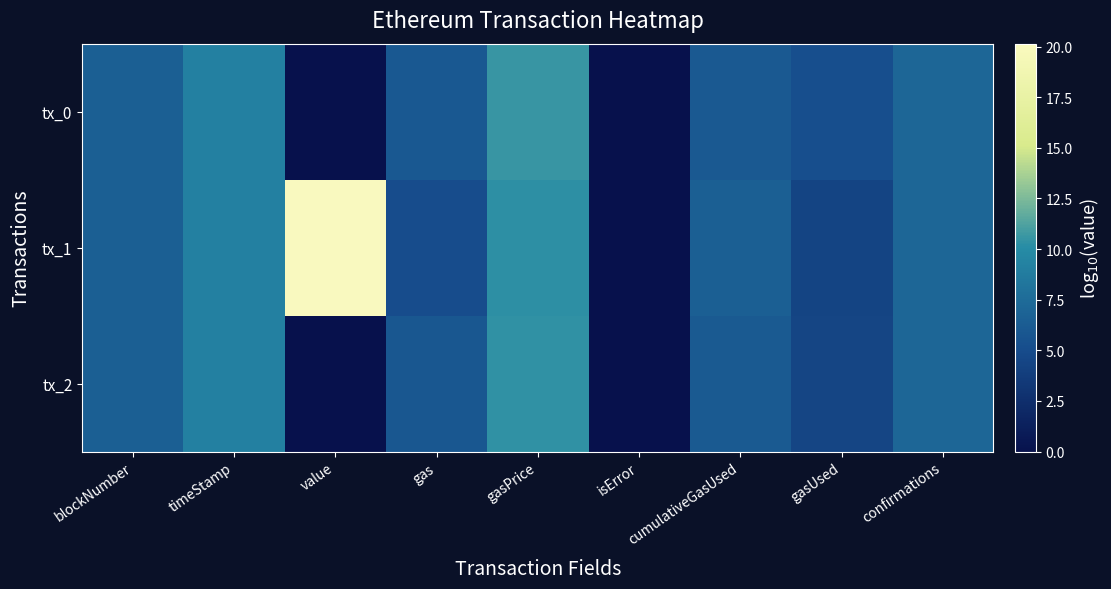

Reading left to right, list all the values displayed in this chart.

tx_0: blockNumber=6.6	timeStamp=9.2	value=0.0	gas=6.0	gasPrice=10.6	isError=0.0	cumulativeGasUsed=6.1	gasUsed=5.3	confirmations=7.1
tx_1: blockNumber=6.6	timeStamp=9.2	value=20.1	gas=5.1	gasPrice=10.3	isError=0.0	cumulativeGasUsed=6.6	gasUsed=4.4	confirmations=7.1
tx_2: blockNumber=6.6	timeStamp=9.2	value=0.0	gas=6.0	gasPrice=10.4	isError=0.0	cumulativeGasUsed=6.2	gasUsed=4.5	confirmations=7.1